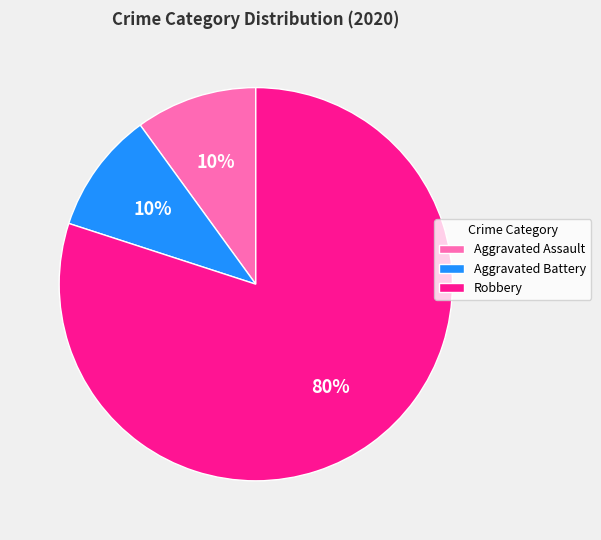

Combined, do Aggravated Battery and Robbery account for over 50%?

Yes